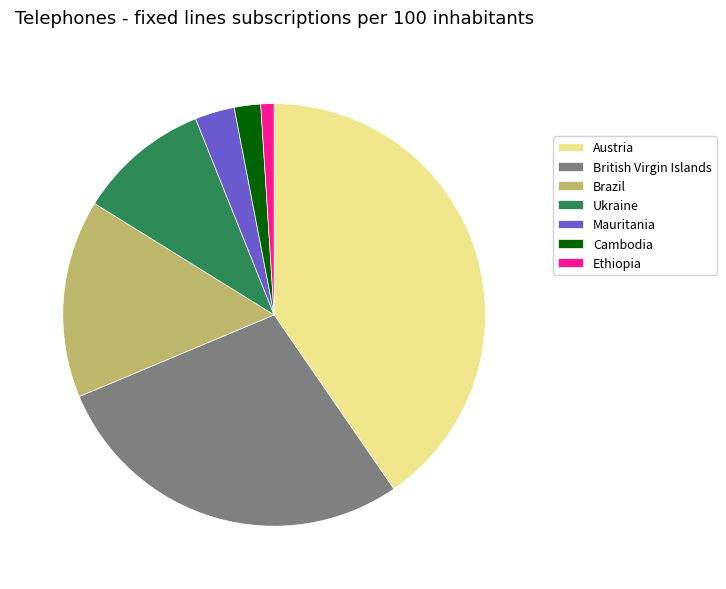

What is the ratio of the value at Austria to the value at Mauritania?

13.3